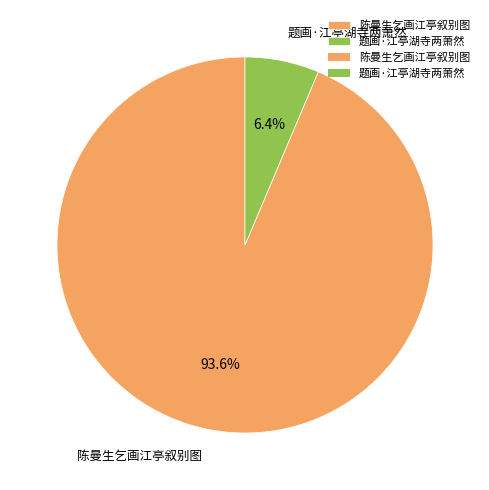

What percentage is the 陈曼生乞画江亭叙别图 slice, to the nearest percent?

94%